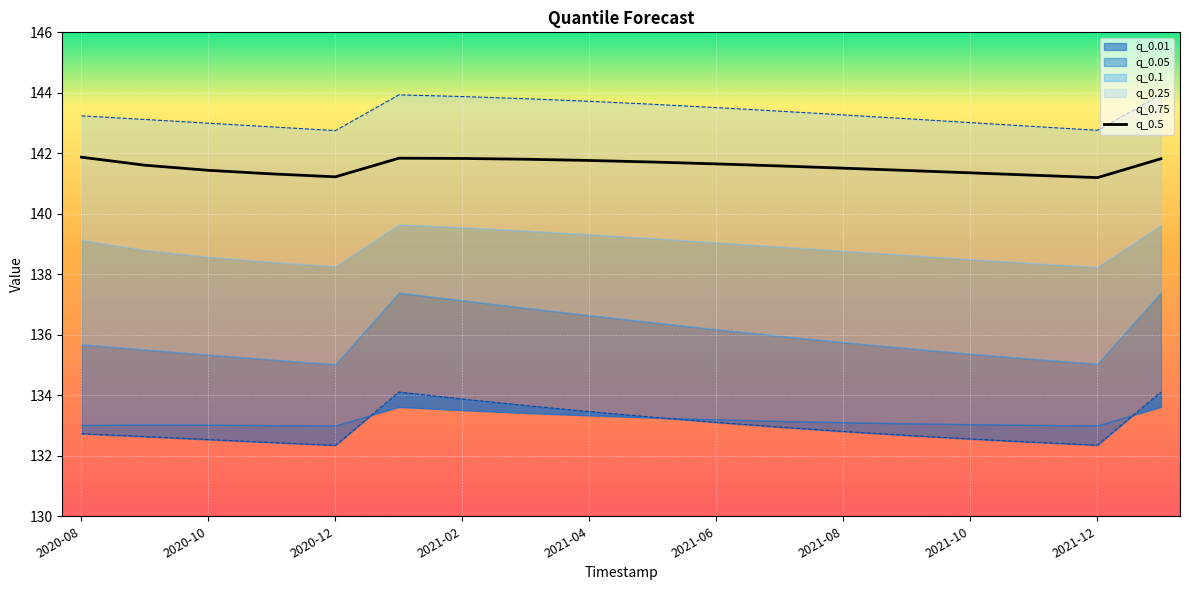

Where is the first local maximum for q_0.75?

2021-01-01